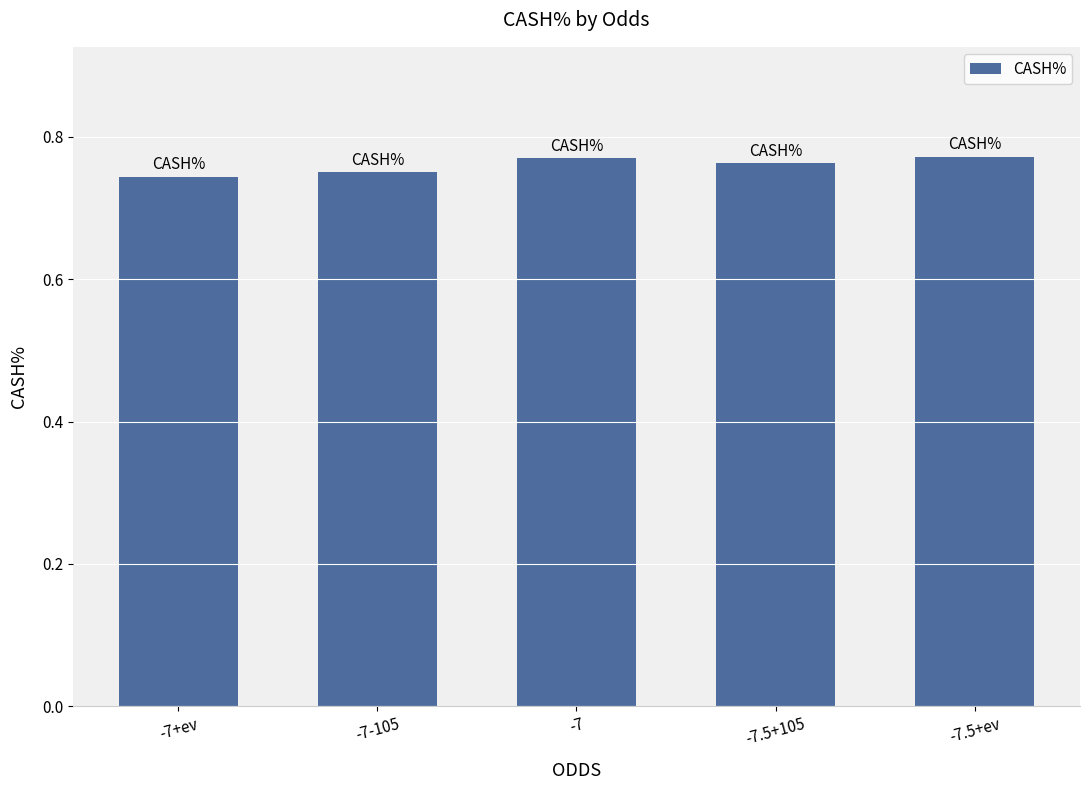

Which has a higher value, -7.5+105 or -7+ev?

-7.5+105